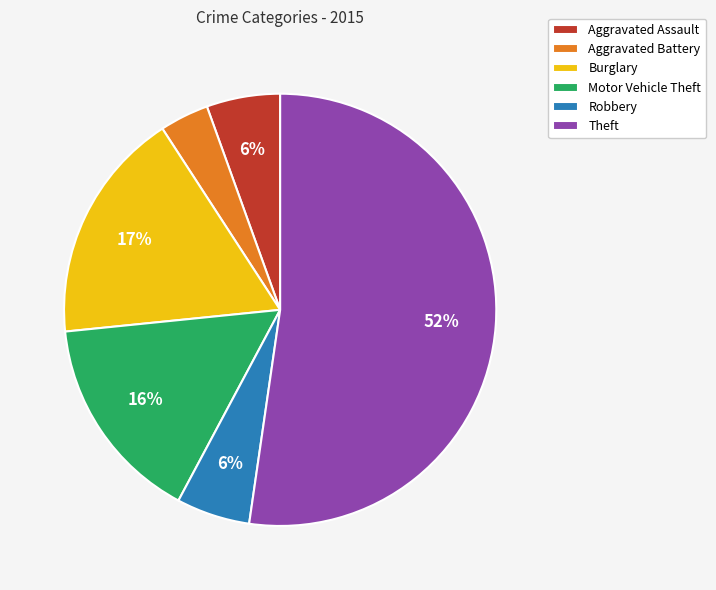

Is the sum of Robbery and Aggravated Assault greater than half?

No